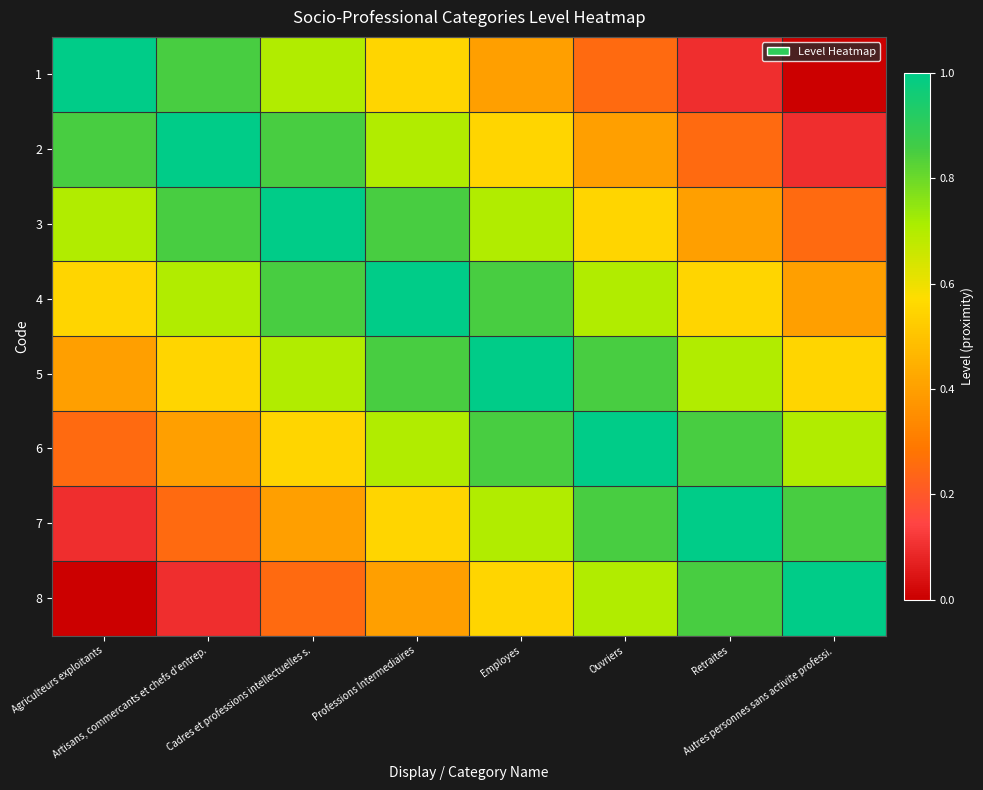

Reading left to right, what are all the values shown in this chart?

1: Agriculteurs exploitants=1.0	Artisans, commercants et chefs d'entrep.=0.8	Cadres et professions intellectuelles s.=0.7	Professions Intermediaires=0.6	Employes=0.4	Ouvriers=0.2	Retraites=0.1	Autres personnes sans activite professi.=0.0
2: Agriculteurs exploitants=0.8	Artisans, commercants et chefs d'entrep.=1.0	Cadres et professions intellectuelles s.=0.8	Professions Intermediaires=0.7	Employes=0.6	Ouvriers=0.4	Retraites=0.2	Autres personnes sans activite professi.=0.1
3: Agriculteurs exploitants=0.7	Artisans, commercants et chefs d'entrep.=0.8	Cadres et professions intellectuelles s.=1.0	Professions Intermediaires=0.8	Employes=0.7	Ouvriers=0.6	Retraites=0.4	Autres personnes sans activite professi.=0.2
4: Agriculteurs exploitants=0.6	Artisans, commercants et chefs d'entrep.=0.7	Cadres et professions intellectuelles s.=0.8	Professions Intermediaires=1.0	Employes=0.8	Ouvriers=0.7	Retraites=0.6	Autres personnes sans activite professi.=0.4
5: Agriculteurs exploitants=0.4	Artisans, commercants et chefs d'entrep.=0.6	Cadres et professions intellectuelles s.=0.7	Professions Intermediaires=0.8	Employes=1.0	Ouvriers=0.8	Retraites=0.7	Autres personnes sans activite professi.=0.6
6: Agriculteurs exploitants=0.2	Artisans, commercants et chefs d'entrep.=0.4	Cadres et professions intellectuelles s.=0.6	Professions Intermediaires=0.7	Employes=0.8	Ouvriers=1.0	Retraites=0.8	Autres personnes sans activite professi.=0.7
7: Agriculteurs exploitants=0.1	Artisans, commercants et chefs d'entrep.=0.2	Cadres et professions intellectuelles s.=0.4	Professions Intermediaires=0.6	Employes=0.7	Ouvriers=0.8	Retraites=1.0	Autres personnes sans activite professi.=0.8
8: Agriculteurs exploitants=0.0	Artisans, commercants et chefs d'entrep.=0.1	Cadres et professions intellectuelles s.=0.2	Professions Intermediaires=0.4	Employes=0.6	Ouvriers=0.7	Retraites=0.8	Autres personnes sans activite professi.=1.0